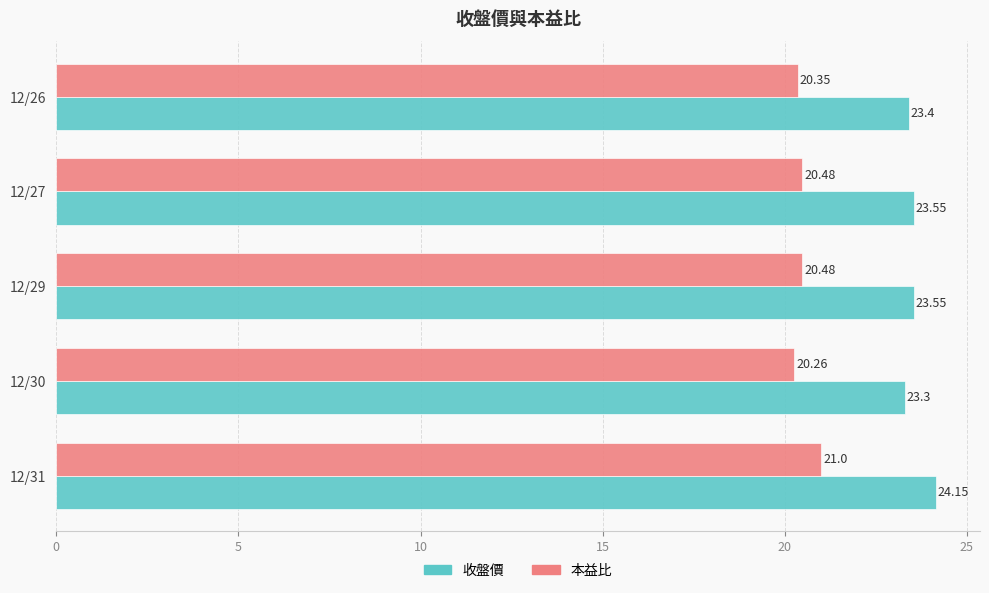

Is the value of 收盤價 at 12/31 greater than the value of 本益比 at 12/30?

Yes